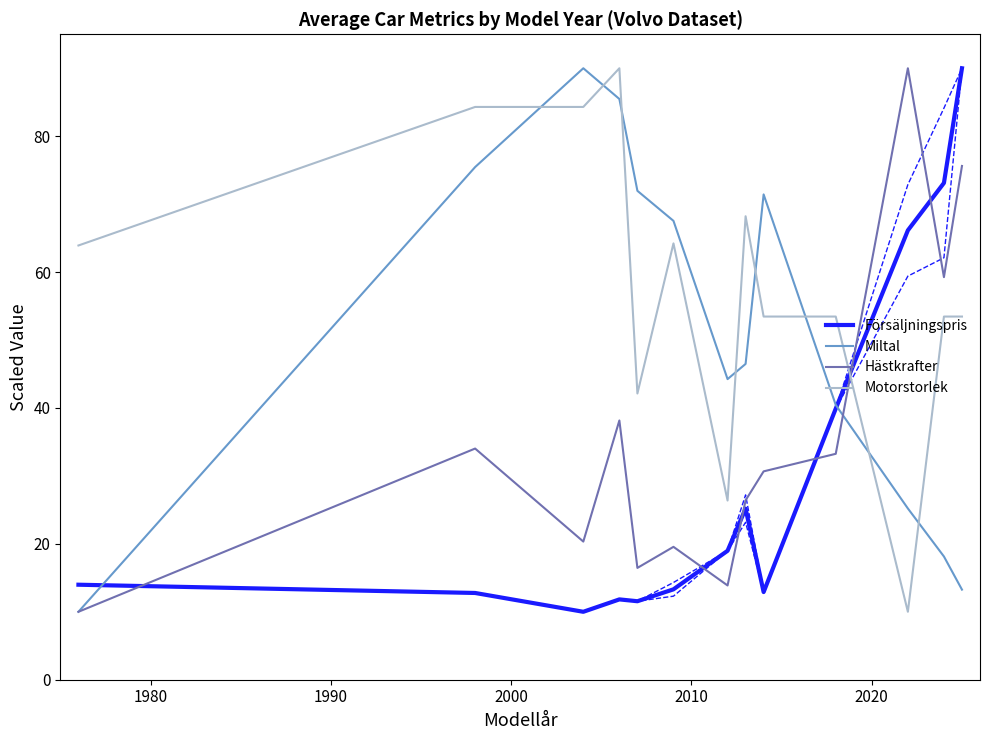

What is the highest value of the Hästkrafter series?

90.0